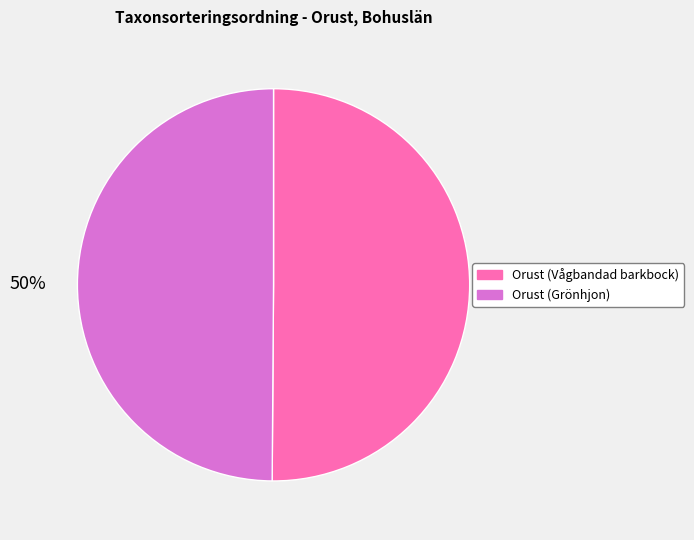

Approximately how many times larger is the value at Orust (Vågbandad barkbock) compared to Orust (Grönhjon)?

1.0